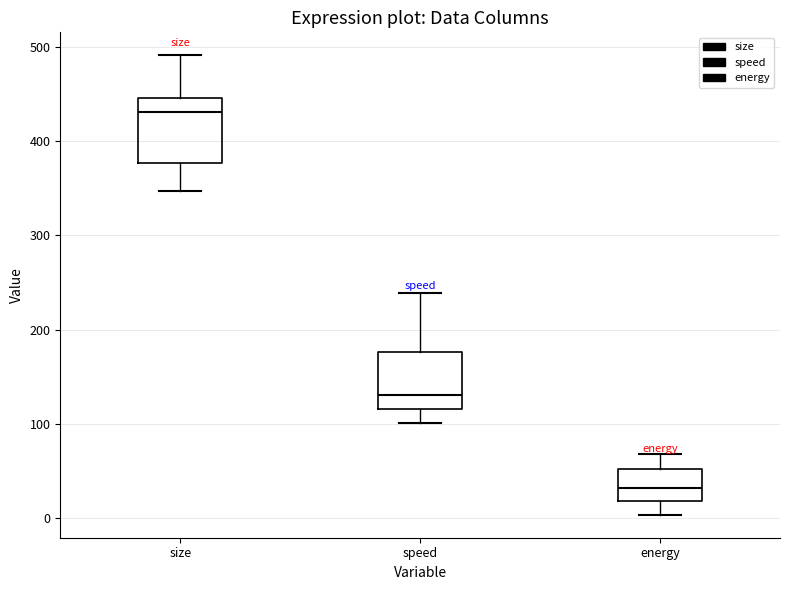

Which box has the lowest median line?

energy